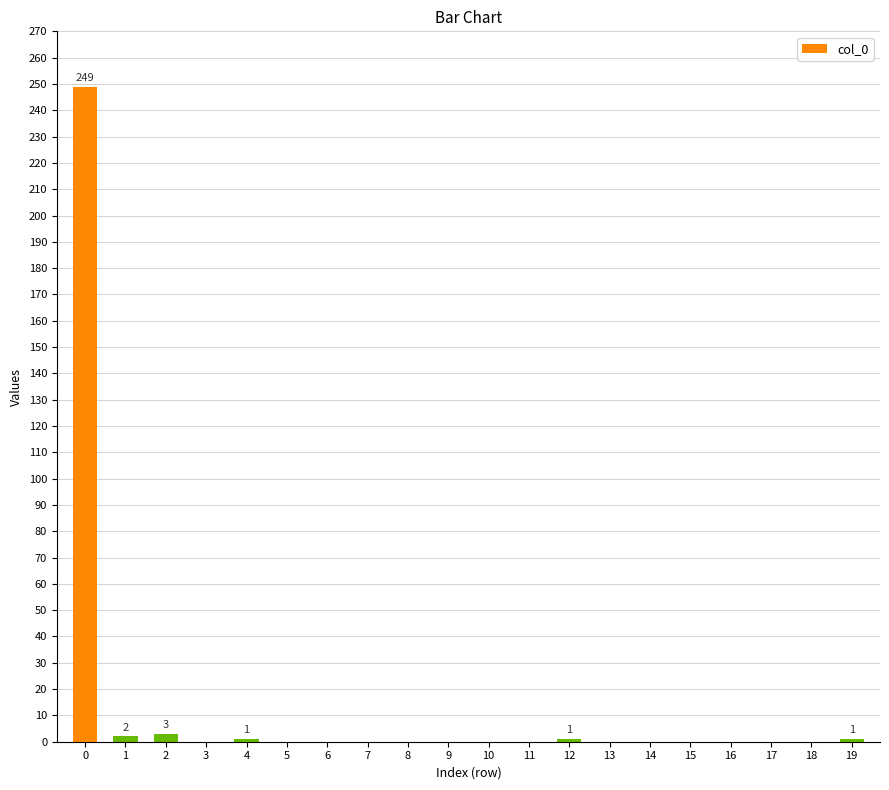

What is the sum of all values?

257